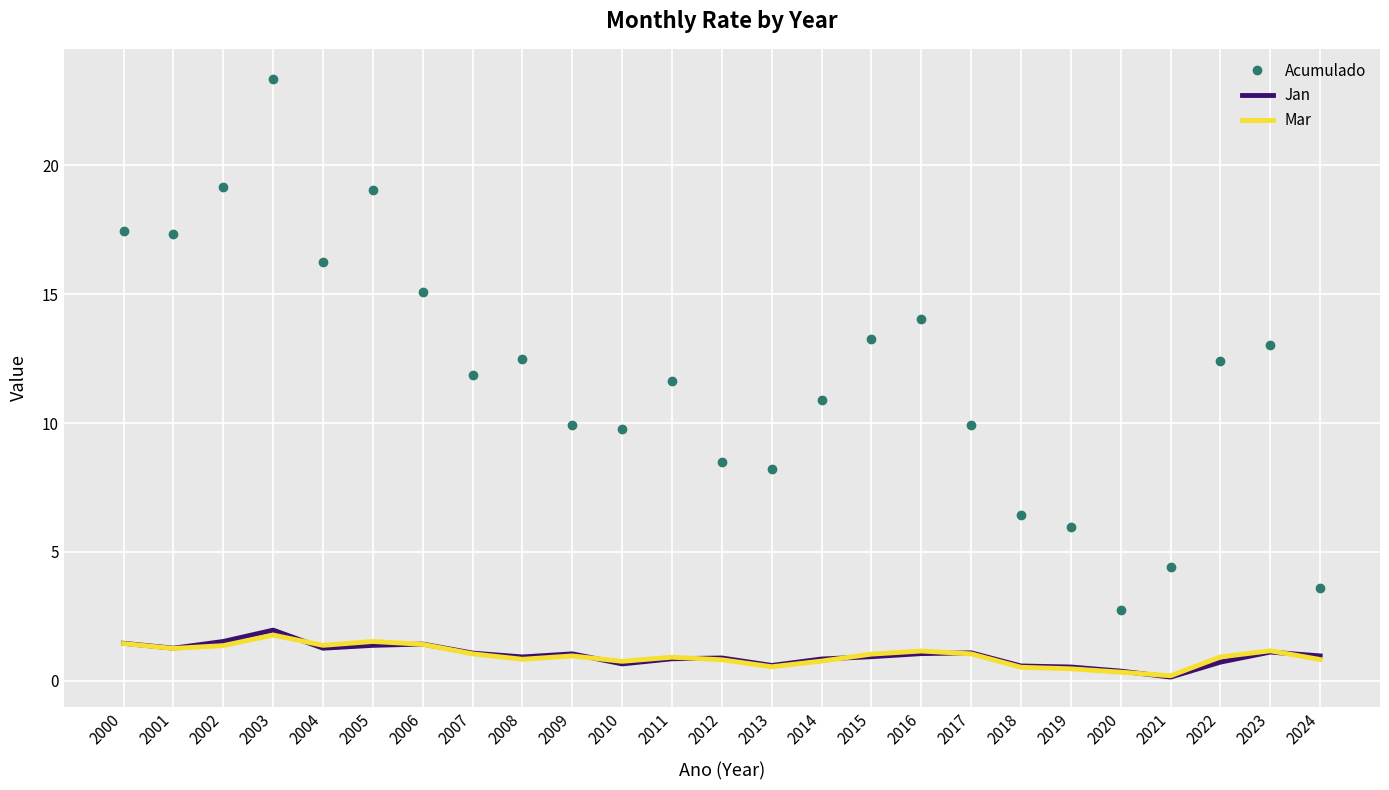

True or false: Acumulado and Jan intersect in this chart.

False